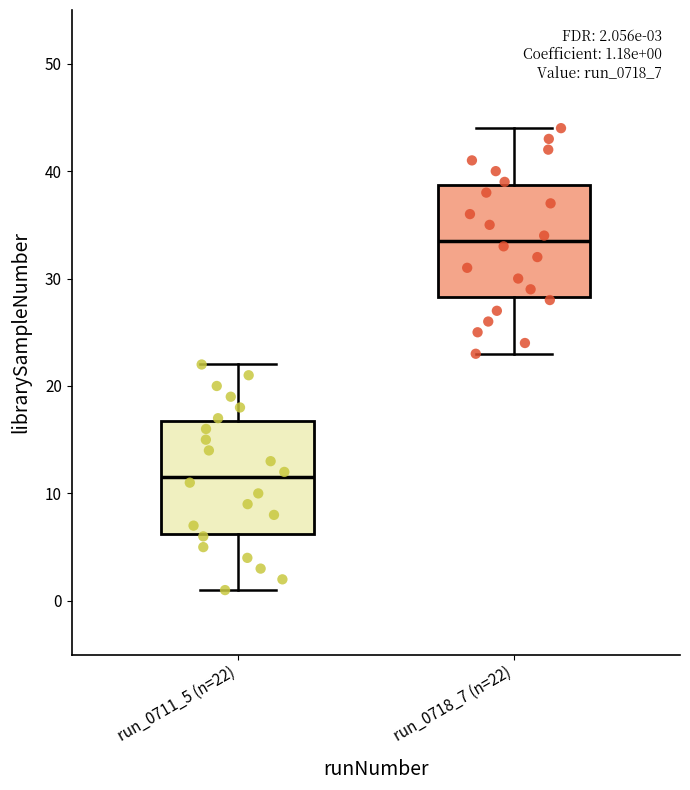

Which box's median line is the lowest?

run_0711_5 (n=22)